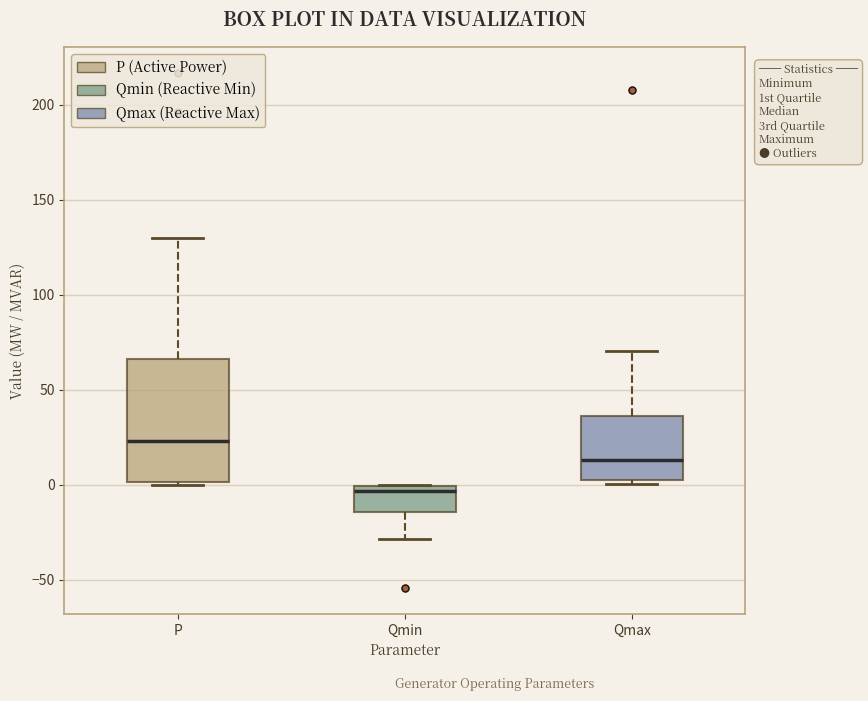

Which box is the tallest, from its lower edge to its upper edge?

P